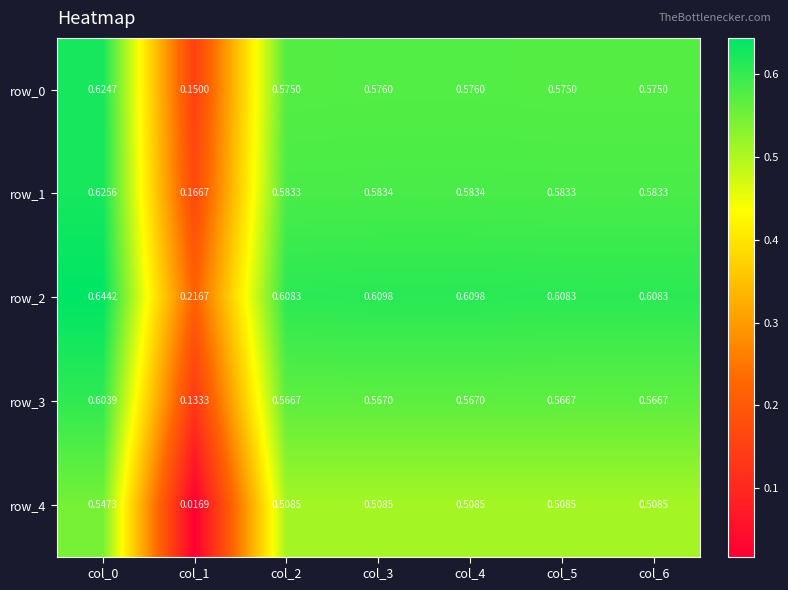

Is the value of row_2 at col_5 greater than the value of row_0 at col_3?

Yes